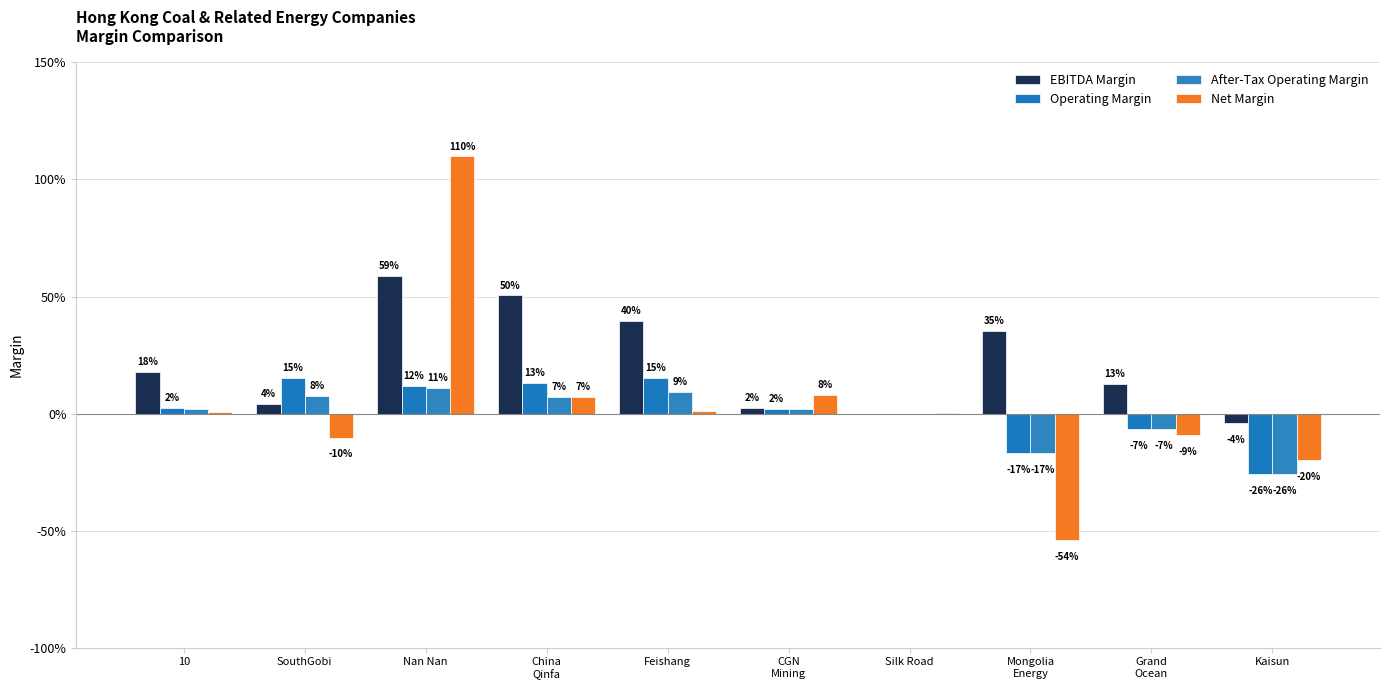

The Operating Margin series shows 0.1 at SouthGobi. True or false?

False